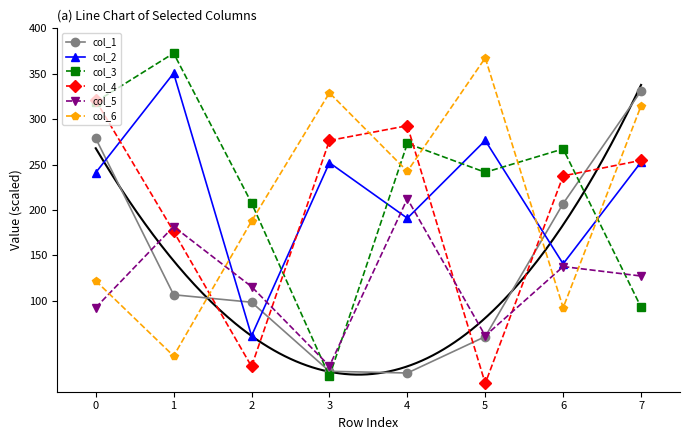

What is the approximate value of col_4 at 0?

320.7